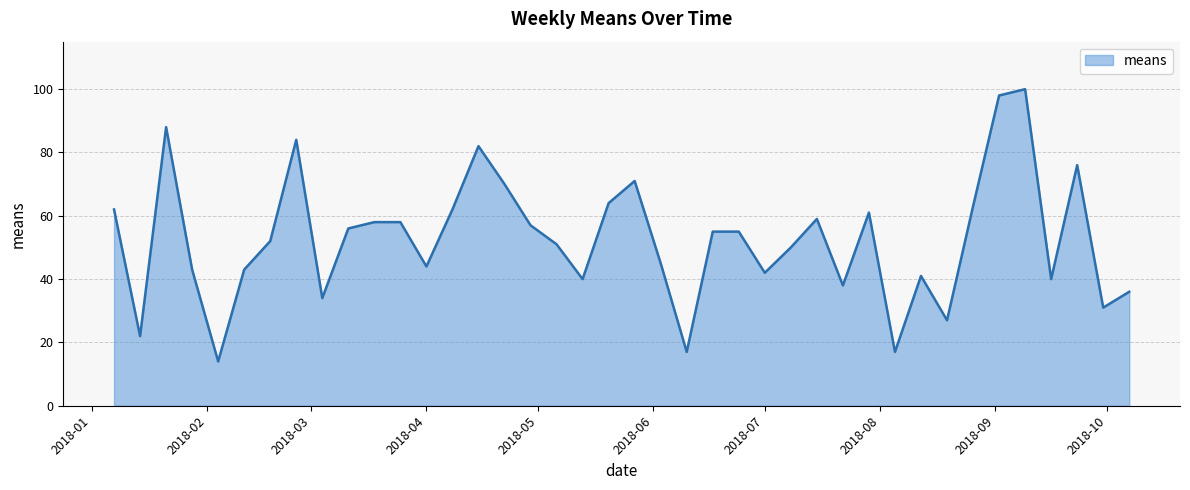

What is the average value?

53